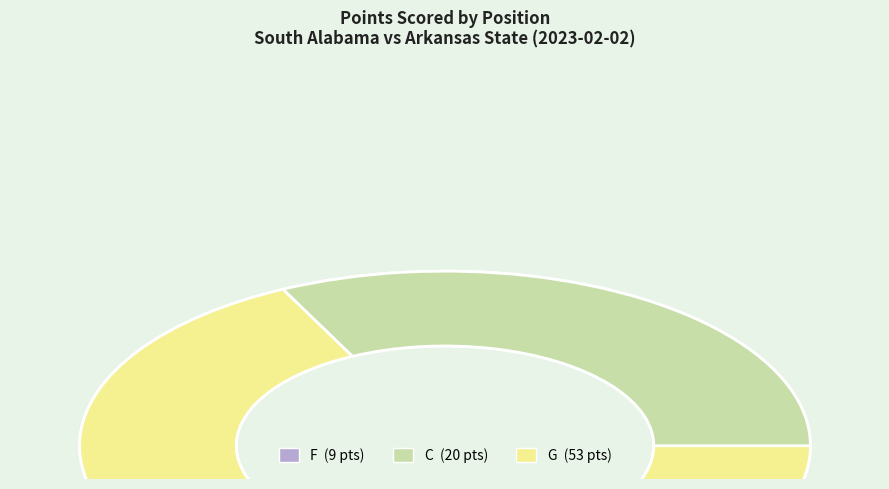

Does C represent more than half of the total?

No